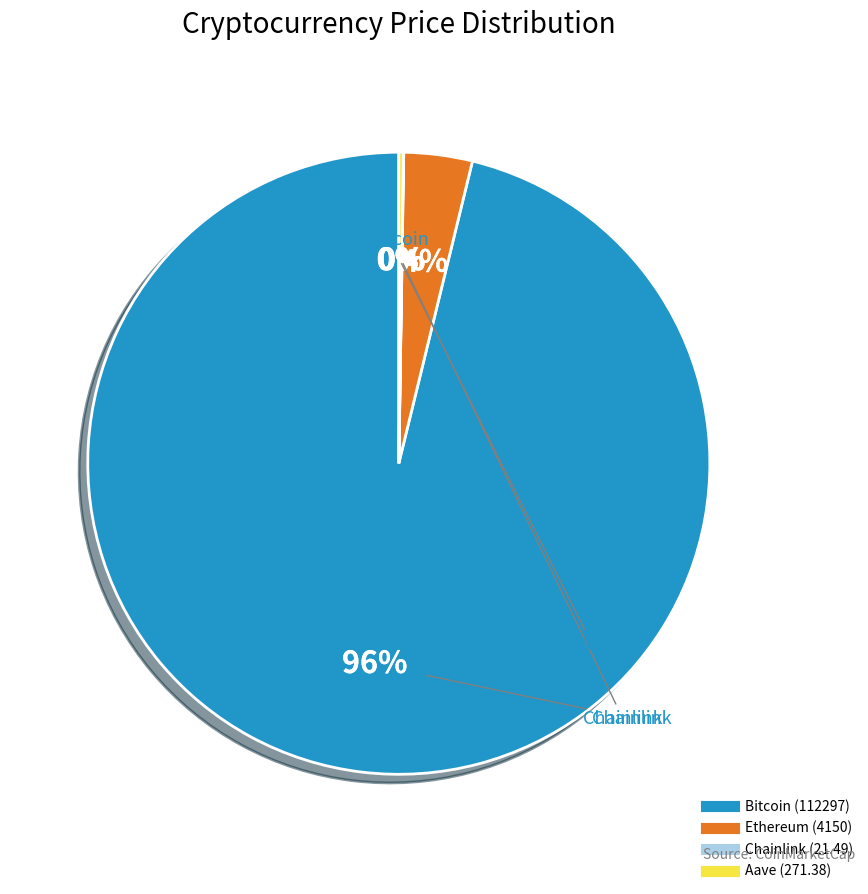

To the nearest percent, what is the average slice percentage?

25%